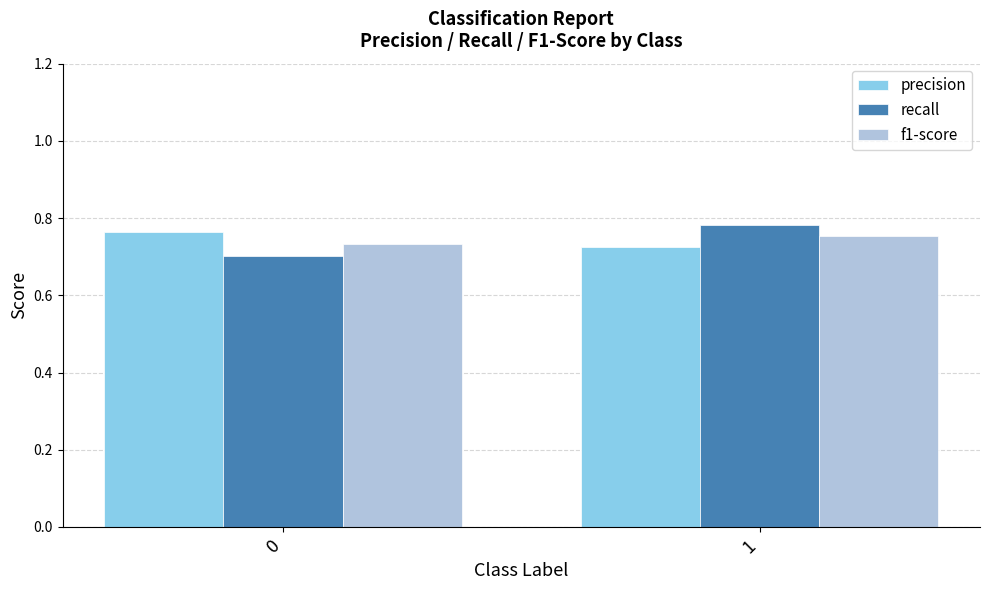

The value of f1-score at 0 is 0.7. True or false?

True